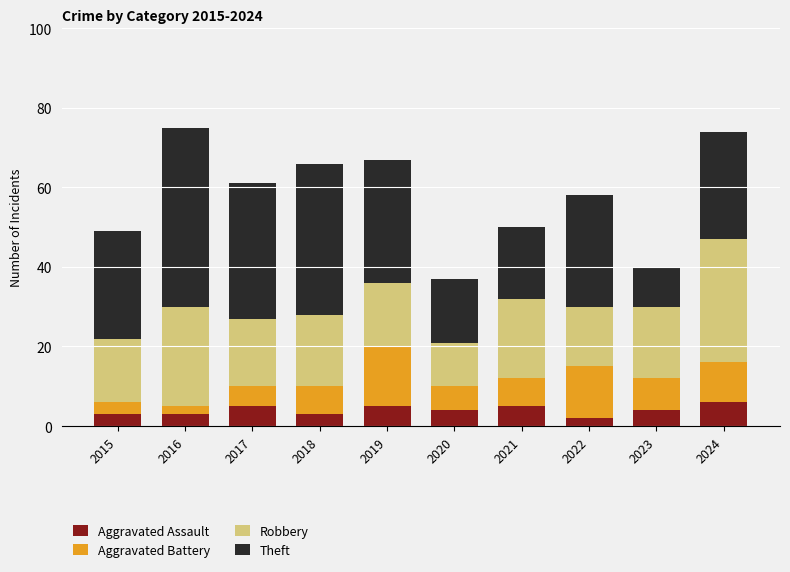

What are all the series names shown in the legend?

Aggravated Assault, Aggravated Battery, Robbery, Theft